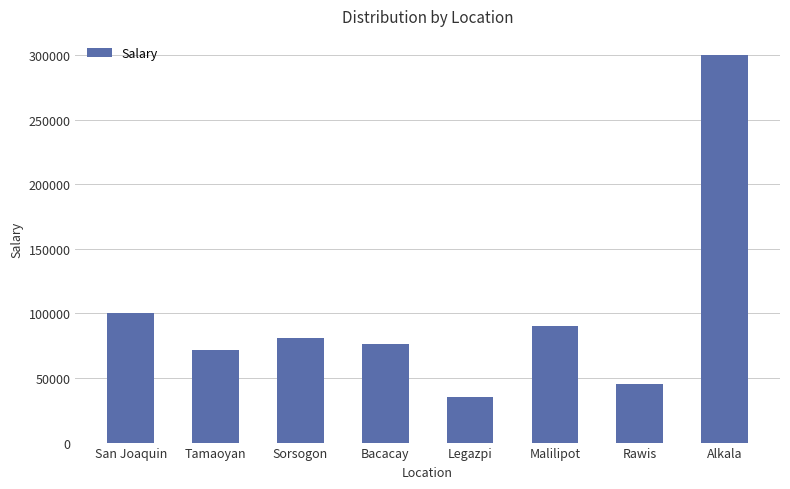

What is the sum of the values at Tamaoyan and Malilipot?

161560